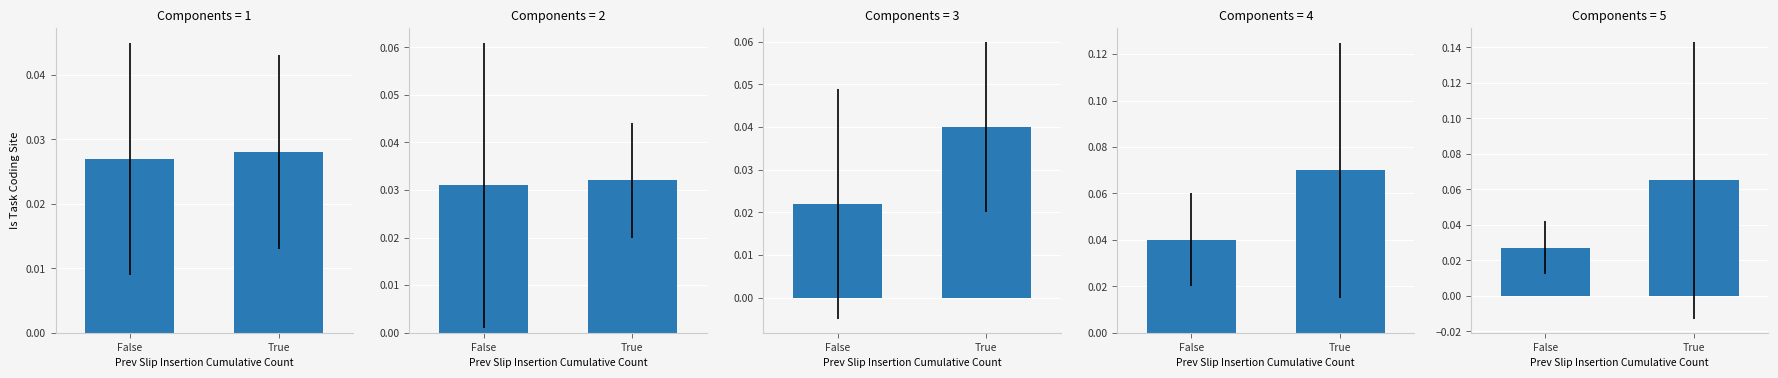

Which has a higher value, True or False?

True